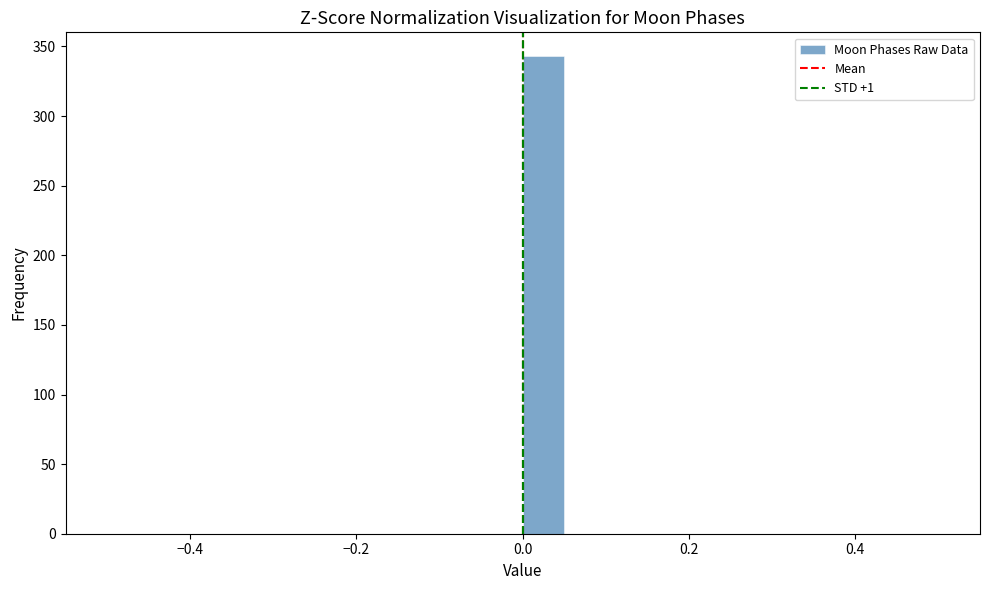

Read against the x-axis, roughly where is the centre of the tallest bar?

0.02